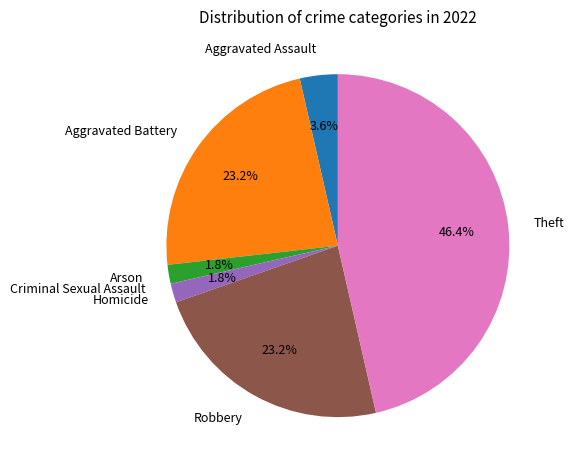

Combined, do Aggravated Battery and Theft account for over 50%?

Yes